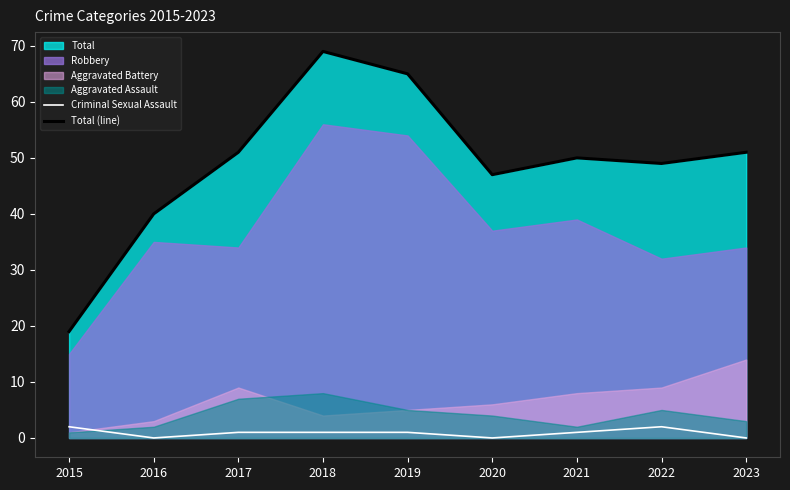

What is the sum of the Total (line) values at 2015 and 2022?

68